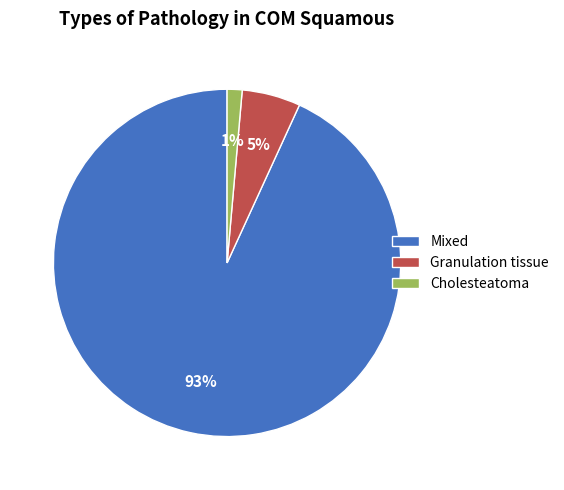

True or false: Cholesteatoma accounts for 1% of the total.

True